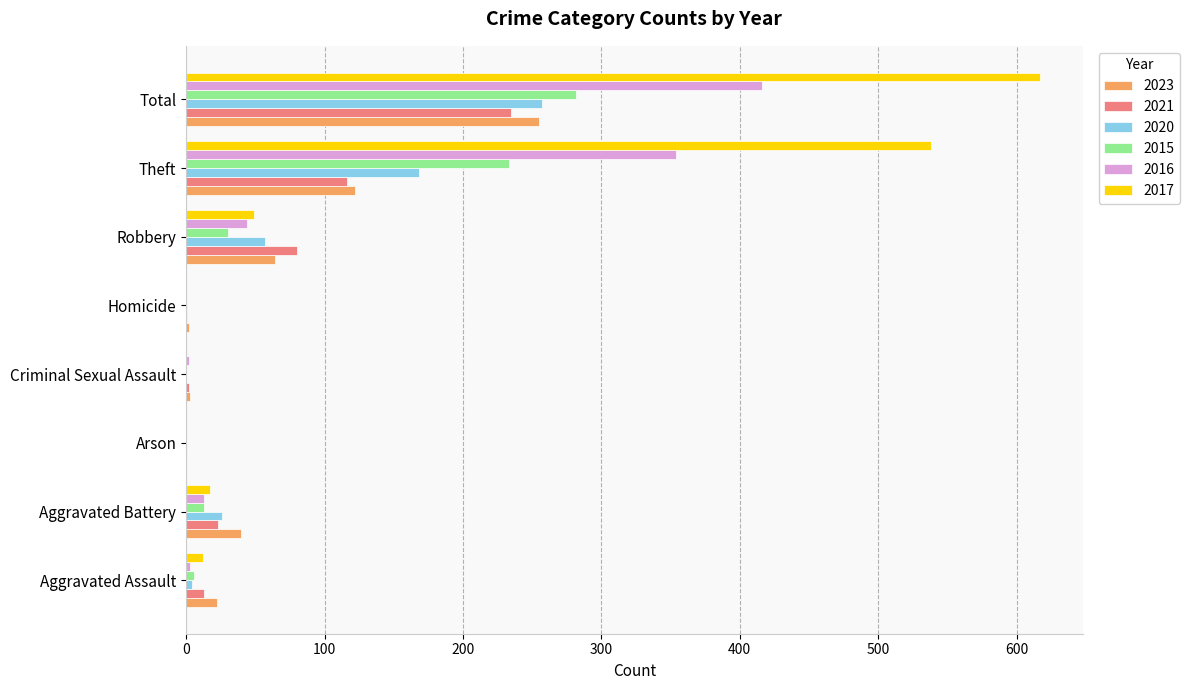

Between Robbery and Theft, which series saw the biggest shift?

2017